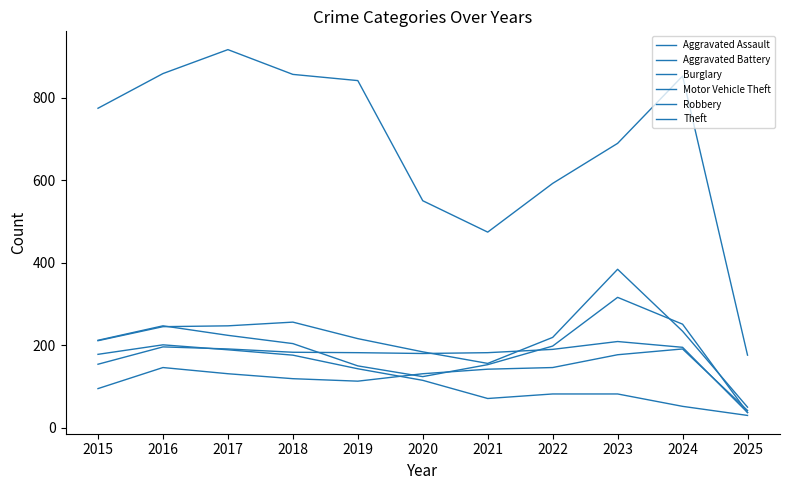

Which category has the lowest value in the Burglary series?

2025